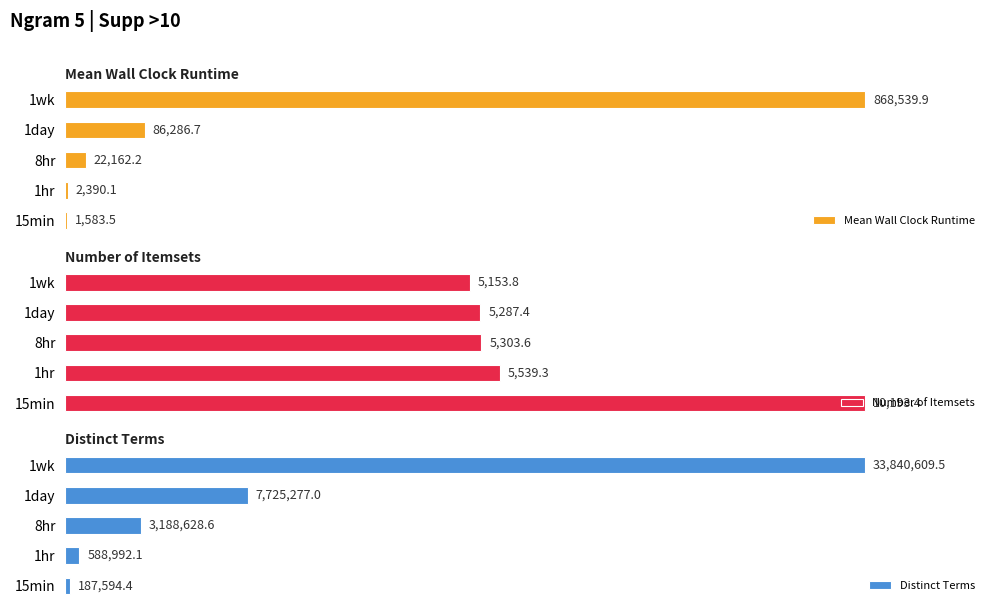

List the labels in order of Distinct Terms value, largest first.

1wk, 1day, 8hr, 1hr, 15min